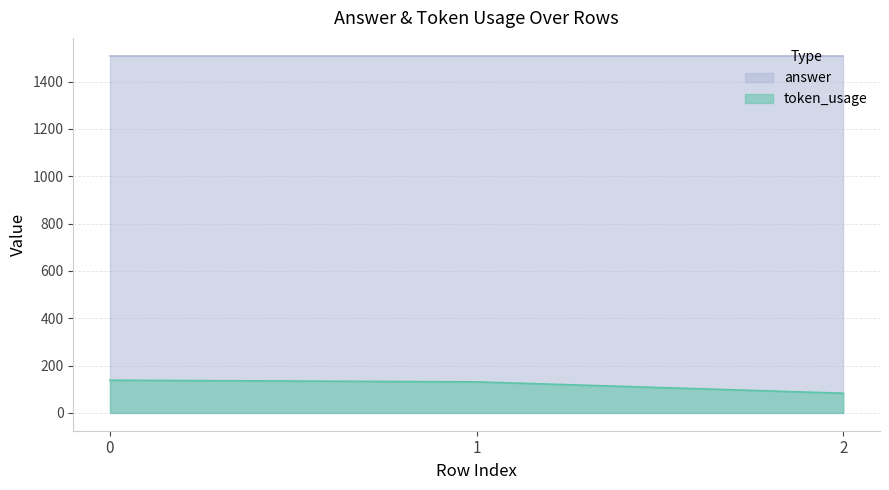

The chart shows a value of 86 at 0. True or false?

False